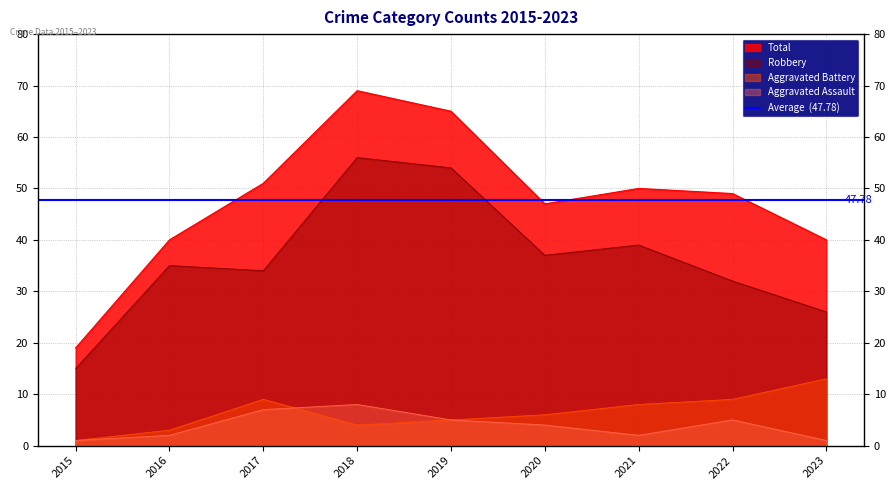

What is the average value of the Robbery series?

36